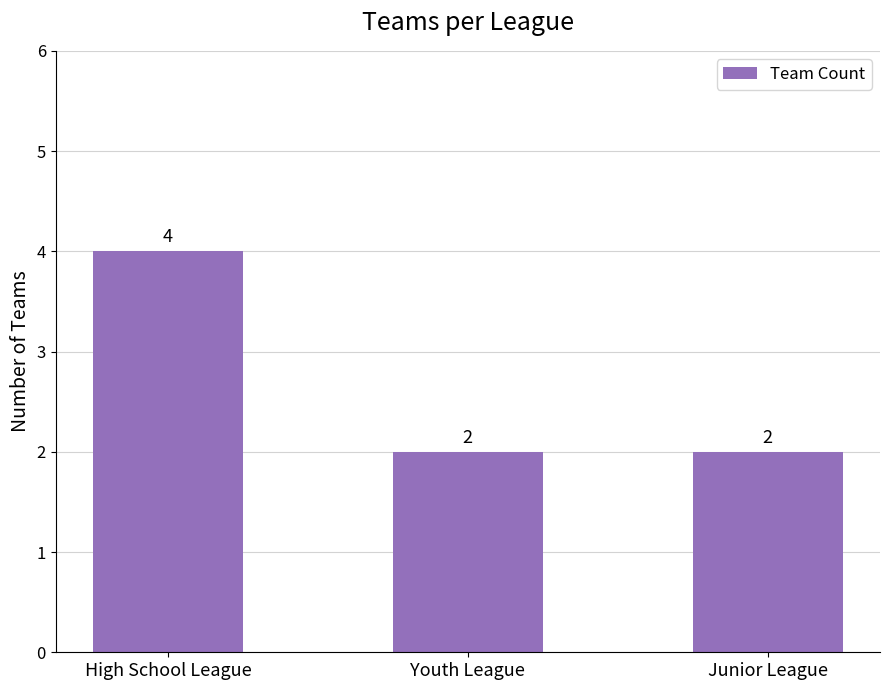

Approximately how many times larger is the value at High School League compared to Junior League?

2.0